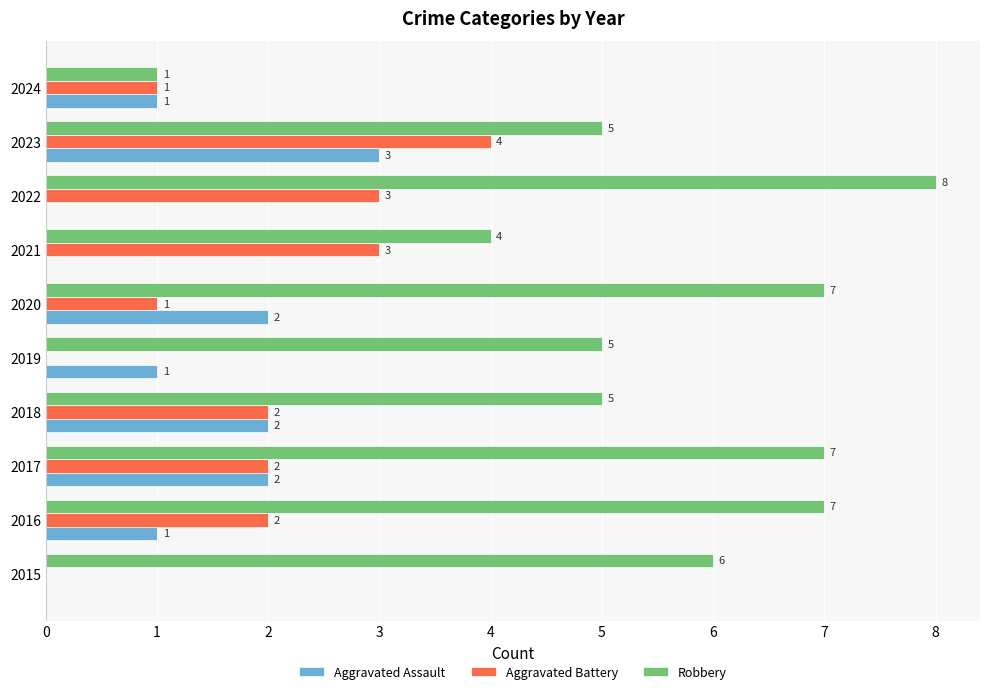

Is the value of Aggravated Assault at 2015 greater than the value of Robbery at 2023?

No